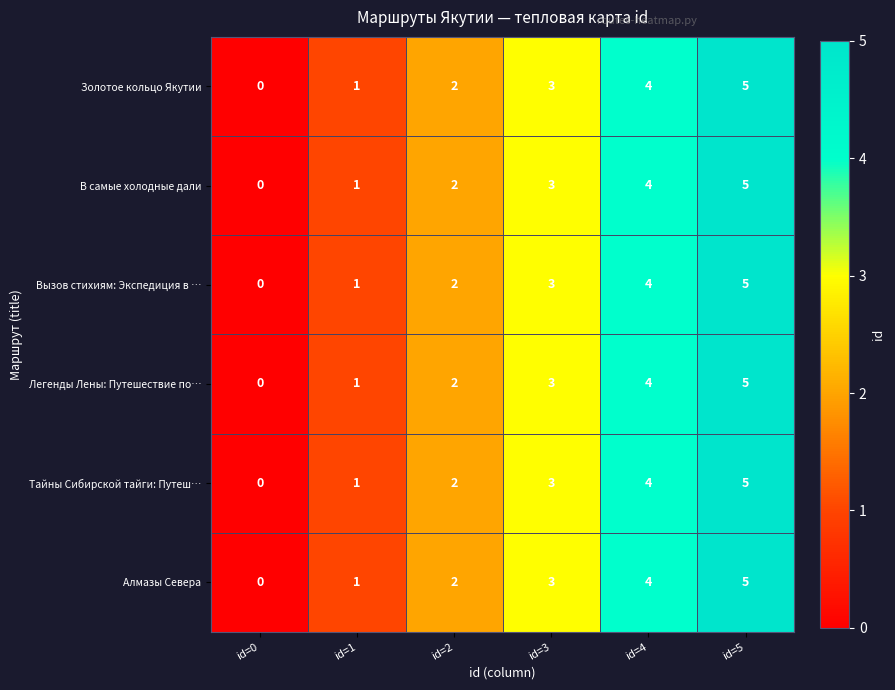

What is the difference between the maximum and minimum values in the Вызов стихиям: Экспедиция в … series?

5